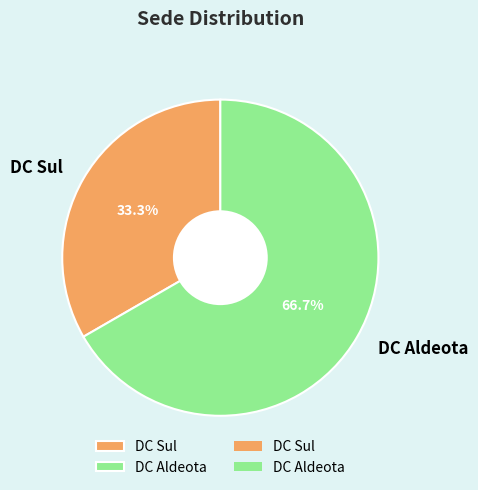

What percentage do DC Aldeota and DC Sul together represent?

100.0%